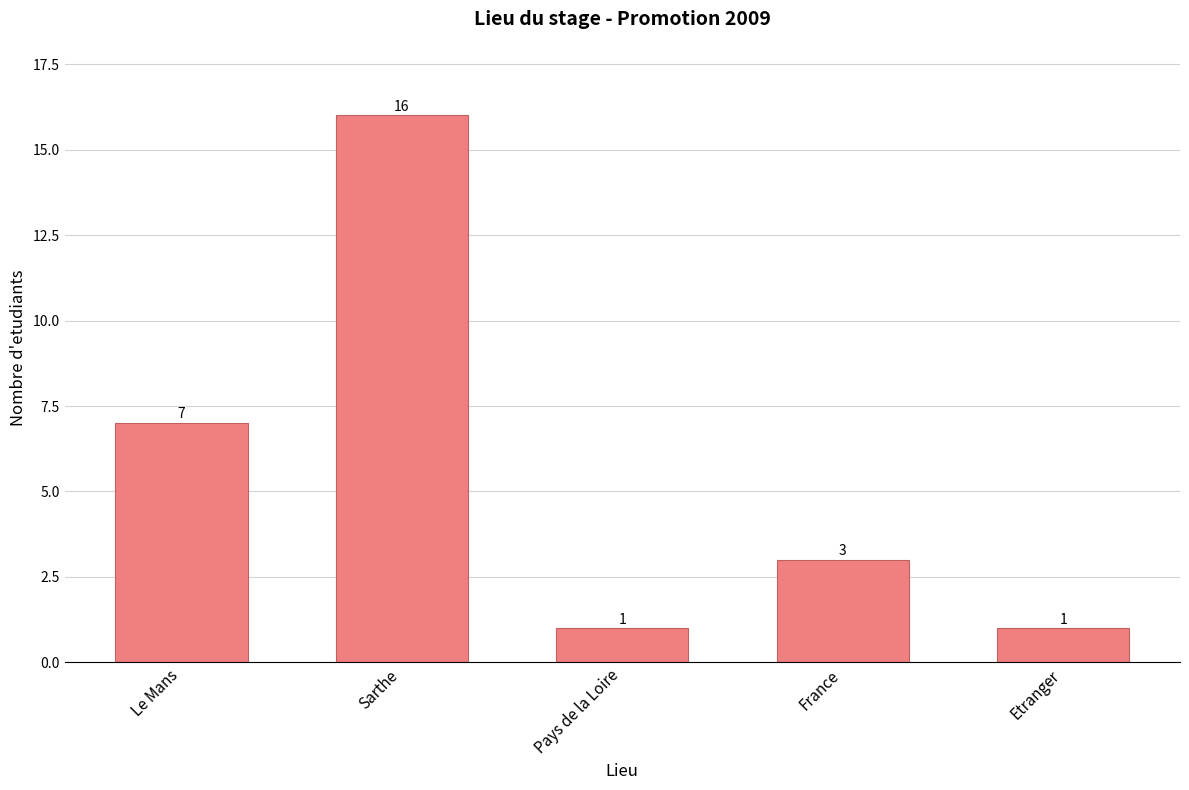

What is the change in value from Pays de la Loire to France?

+2